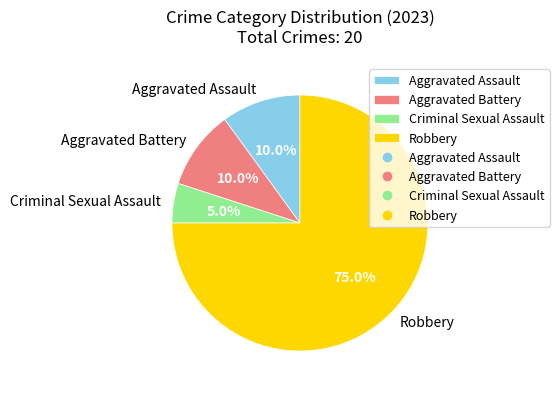

How many slices are in this pie chart?

4